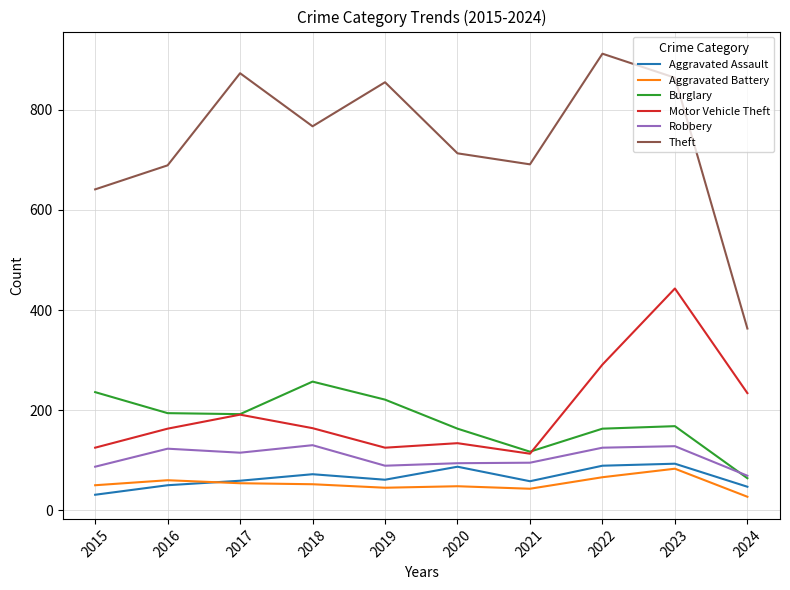

What is the spread (max minus min) of values at 2017?

819